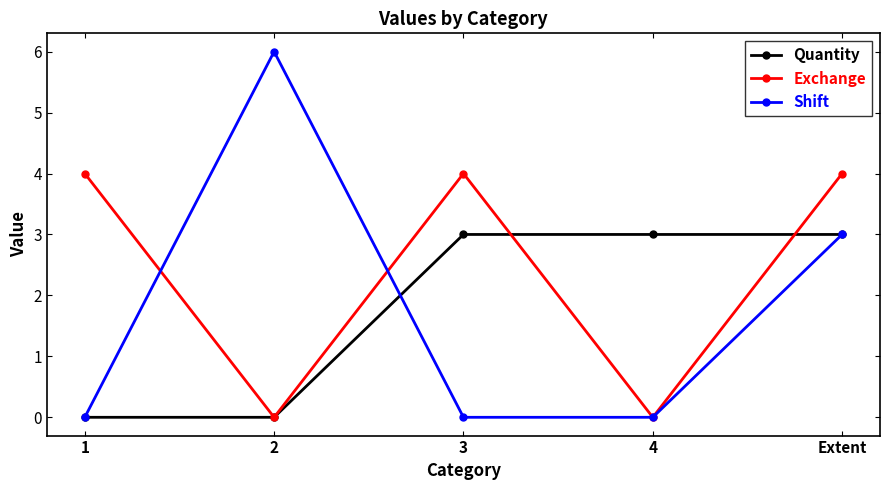

Reading left to right, what are all the values shown in this chart?

Quantity: 0	0	3	3	3
Exchange: 4	0	4	0	4
Shift: 0	6	0	0	3